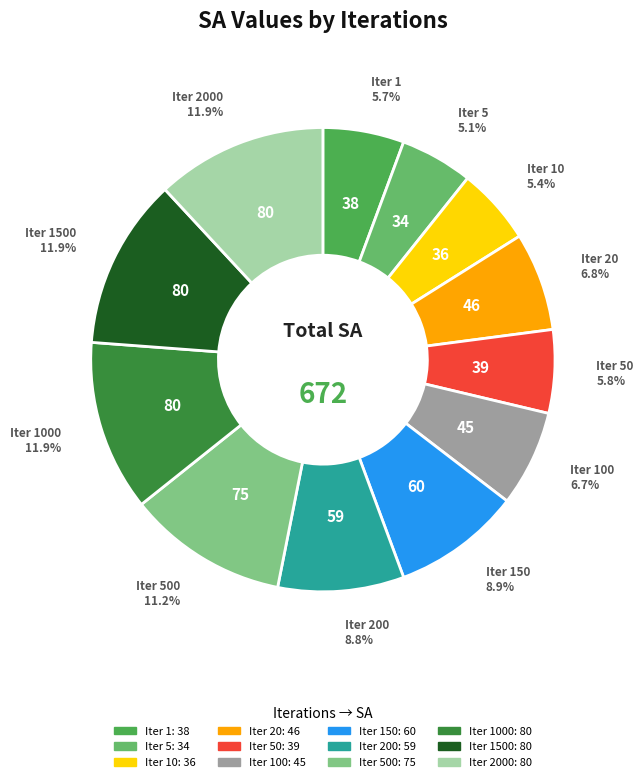

To the nearest percent, what is the average slice percentage?

8%